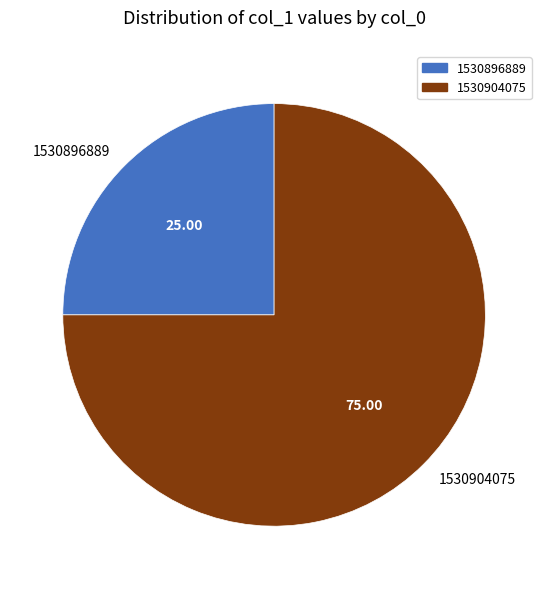

Which category has the biggest portion of the pie?

1530904075